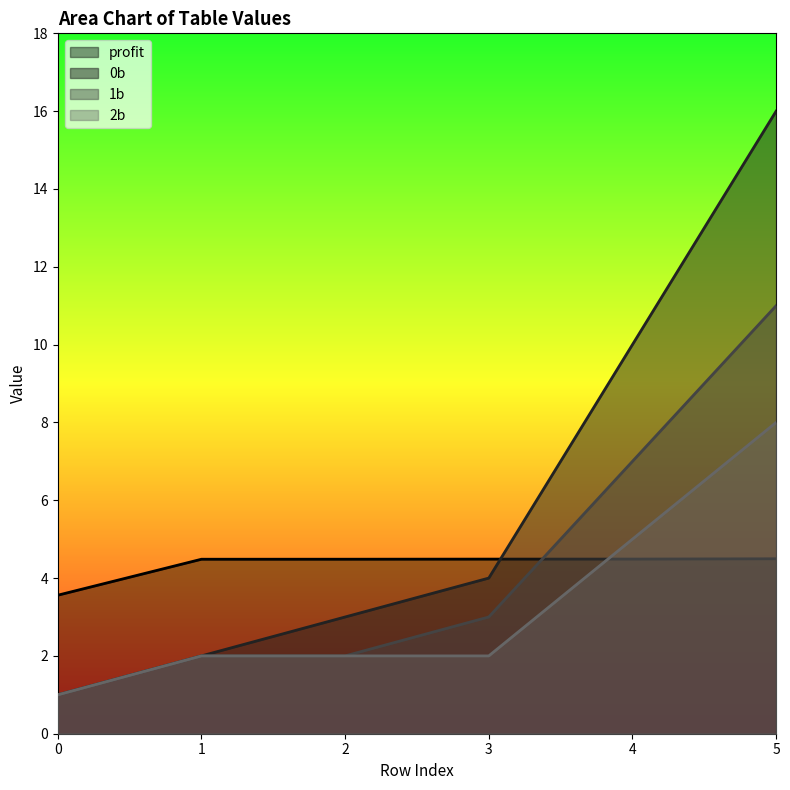

Reading left to right, extract all data points from this chart.

0b: 1.0	2.0	3.0	4.0	10.0	16.0
1b: 1.0	2.0	2.0	3.0	7.0	11.0
2b: 1.0	2.0	2.0	2.0	5.0	8.0
profit: 3.6	4.5	4.5	4.5	4.5	4.5